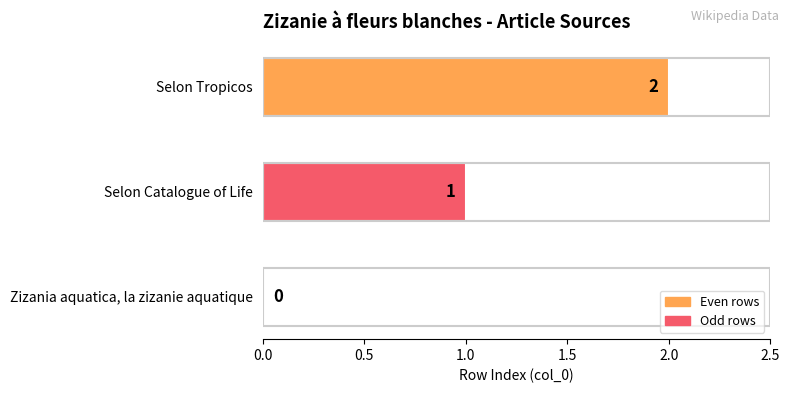

What is the change in value from Zizania aquatica, la zizanie aquatique to Selon Catalogue of Life?

+1